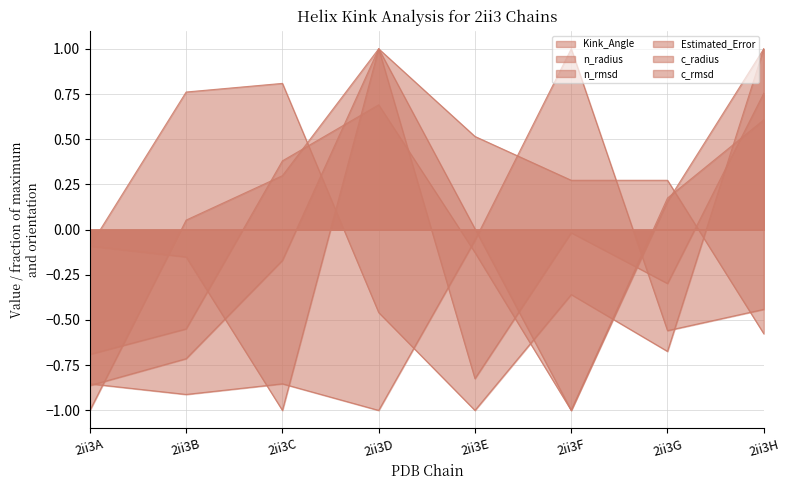

Which series has the largest total across all categories?

c_rmsd